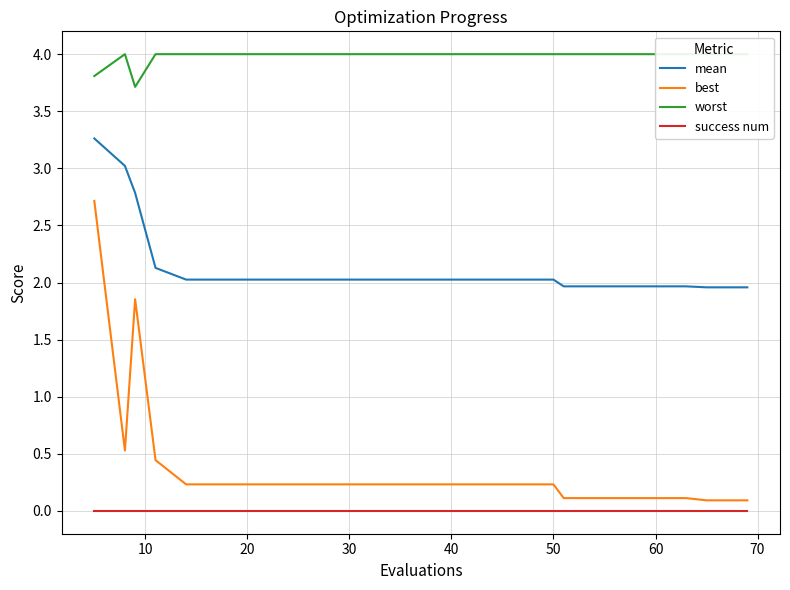

Is it true that success num equals 0.0 at 50?

True